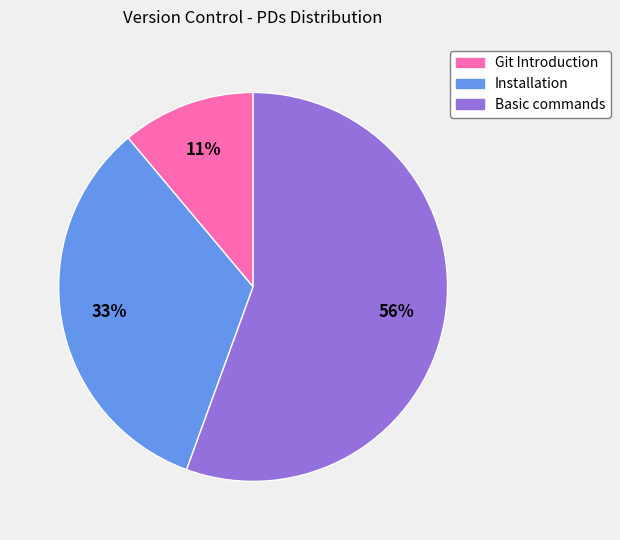

True or false: Git Introduction accounts for 11% of the total.

True